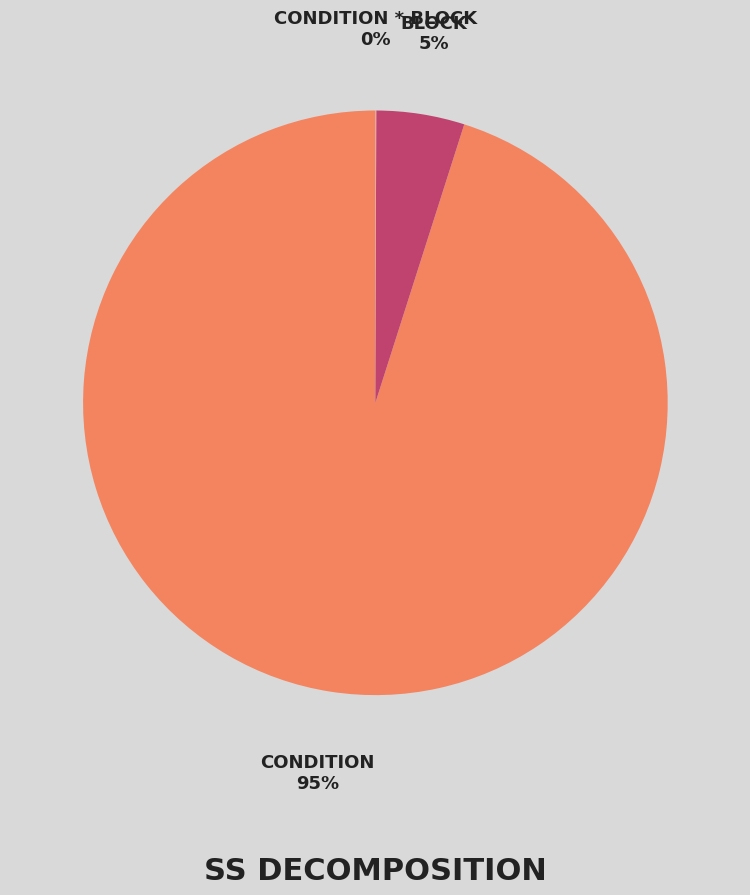

To the nearest percent, what is the difference between the largest and smallest slice percentages?

95%